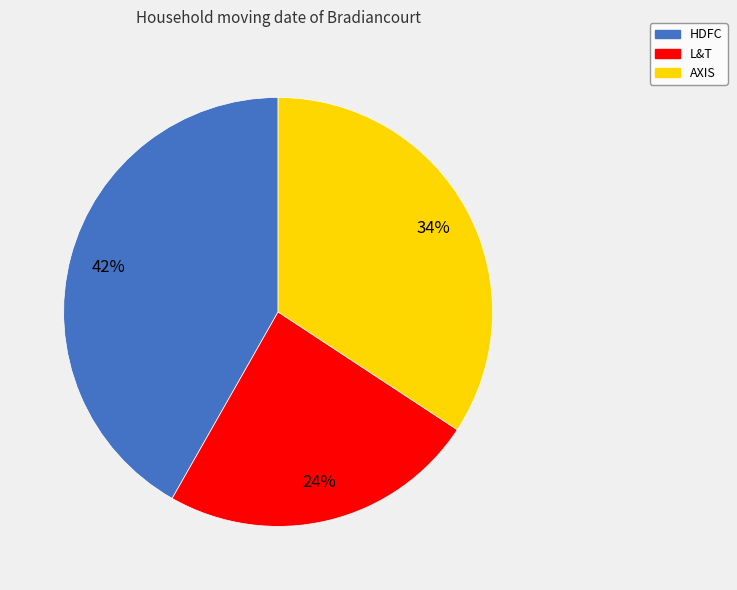

Rank the categories by value from highest to lowest.

HDFC, AXIS, L&T